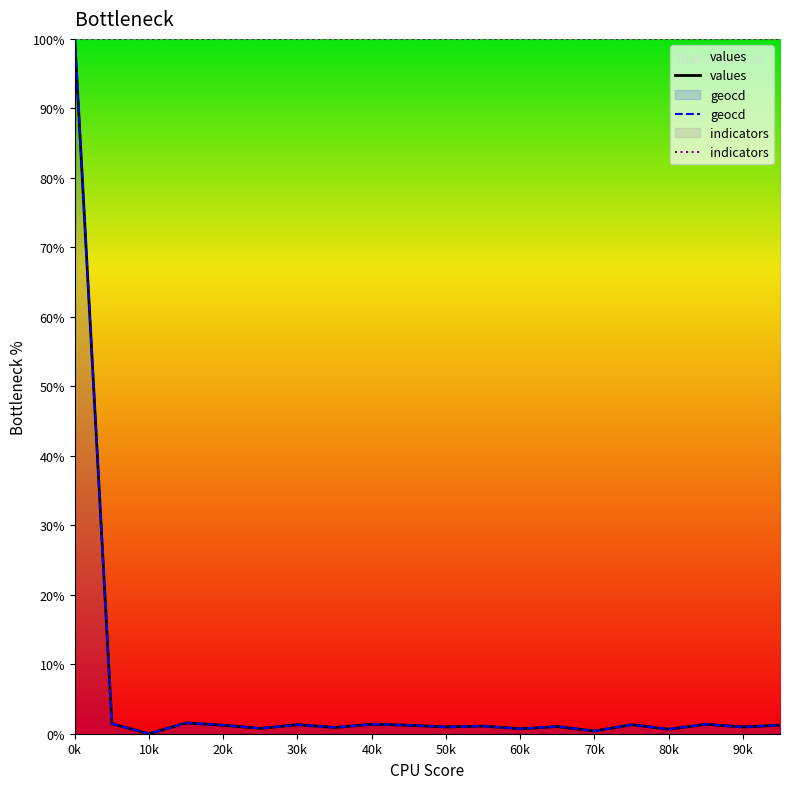

True or false: geocd and indicators intersect in this chart.

False